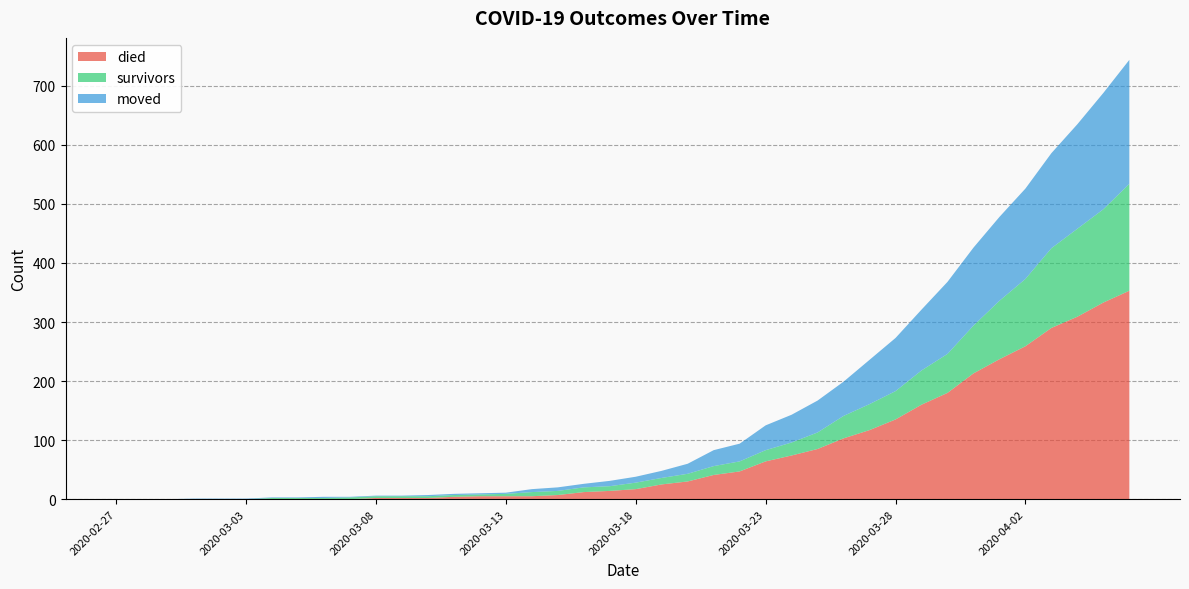

Reading right to left, list all the values displayed in this chart.

survivors: 2020-04-06=181	2020-04-05=158	2020-04-04=149	2020-04-03=135	2020-04-02=114	2020-04-01=99	2020-03-31=81	2020-03-30=66	2020-03-29=58	2020-03-28=48	2020-03-27=44	2020-03-26=38	2020-03-25=28	2020-03-24=22	2020-03-23=19	2020-03-22=17	2020-03-21=15	2020-03-20=13	2020-03-19=11	2020-03-18=11	2020-03-17=8	2020-03-16=8	2020-03-15=7	2020-03-14=7	2020-03-13=4	2020-03-12=3	2020-03-11=3	2020-03-10=3	2020-03-09=3	2020-03-08=3	2020-03-07=3	2020-03-06=2	2020-03-05=2	2020-03-04=2	2020-03-03=0	2020-03-02=0	2020-03-01=0	2020-02-29=0	2020-02-28=0	2020-02-27=0
died: 2020-04-06=353	2020-04-05=333	2020-04-04=309	2020-04-03=290	2020-04-02=259	2020-04-01=237	2020-03-31=213	2020-03-30=180	2020-03-29=160	2020-03-28=135	2020-03-27=117	2020-03-26=103	2020-03-25=85	2020-03-24=74	2020-03-23=64	2020-03-22=47	2020-03-21=41	2020-03-20=30	2020-03-19=25	2020-03-18=17	2020-03-17=14	2020-03-16=12	2020-03-15=7	2020-03-14=5	2020-03-13=5	2020-03-12=5	2020-03-11=4	2020-03-10=2	2020-03-09=2	2020-03-08=2	2020-03-07=0	2020-03-06=0	2020-03-05=0	2020-03-04=0	2020-03-03=0	2020-03-02=0	2020-03-01=0	2020-02-29=0	2020-02-28=0	2020-02-27=0
moved: 2020-04-06=210	2020-04-05=197	2020-04-04=177	2020-04-03=161	2020-04-02=153	2020-04-01=142	2020-03-31=132	2020-03-30=122	2020-03-29=103	2020-03-28=90	2020-03-27=75	2020-03-26=58	2020-03-25=54	2020-03-24=47	2020-03-23=42	2020-03-22=30	2020-03-21=27	2020-03-20=17	2020-03-19=12	2020-03-18=10	2020-03-17=9	2020-03-16=6	2020-03-15=6	2020-03-14=5	2020-03-13=2	2020-03-12=2	2020-03-11=2	2020-03-10=2	2020-03-09=1	2020-03-08=1	2020-03-07=1	2020-03-06=2	2020-03-05=1	2020-03-04=1	2020-03-03=1	2020-03-02=1	2020-03-01=1	2020-02-29=0	2020-02-28=0	2020-02-27=0